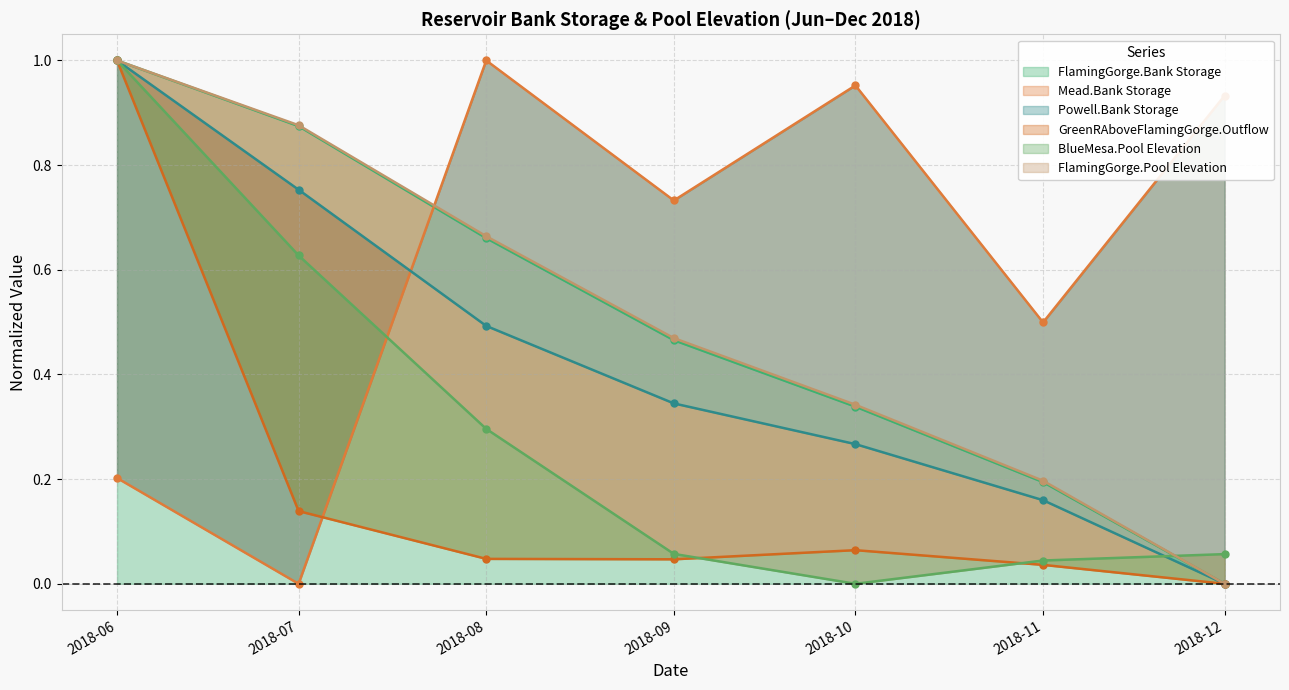

How many lines are shown in the chart?

6